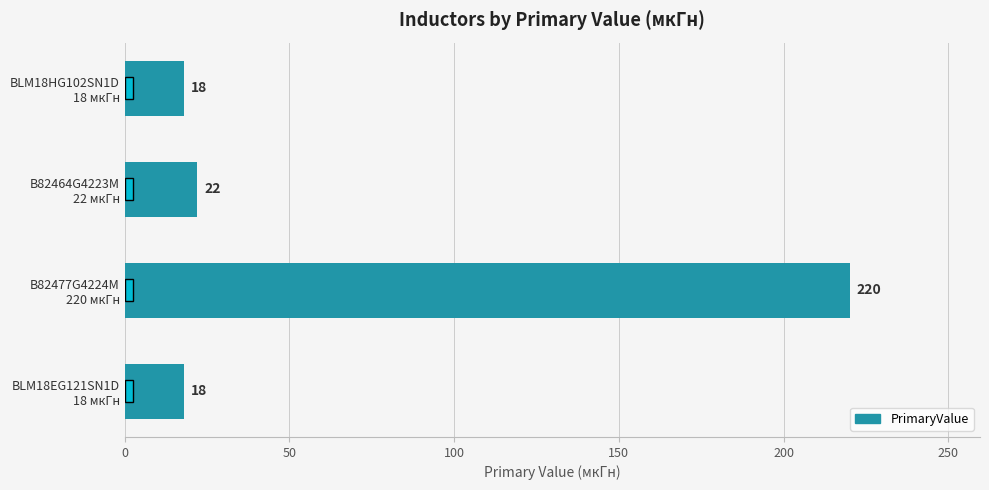

What is the difference between the maximum and minimum values?

202